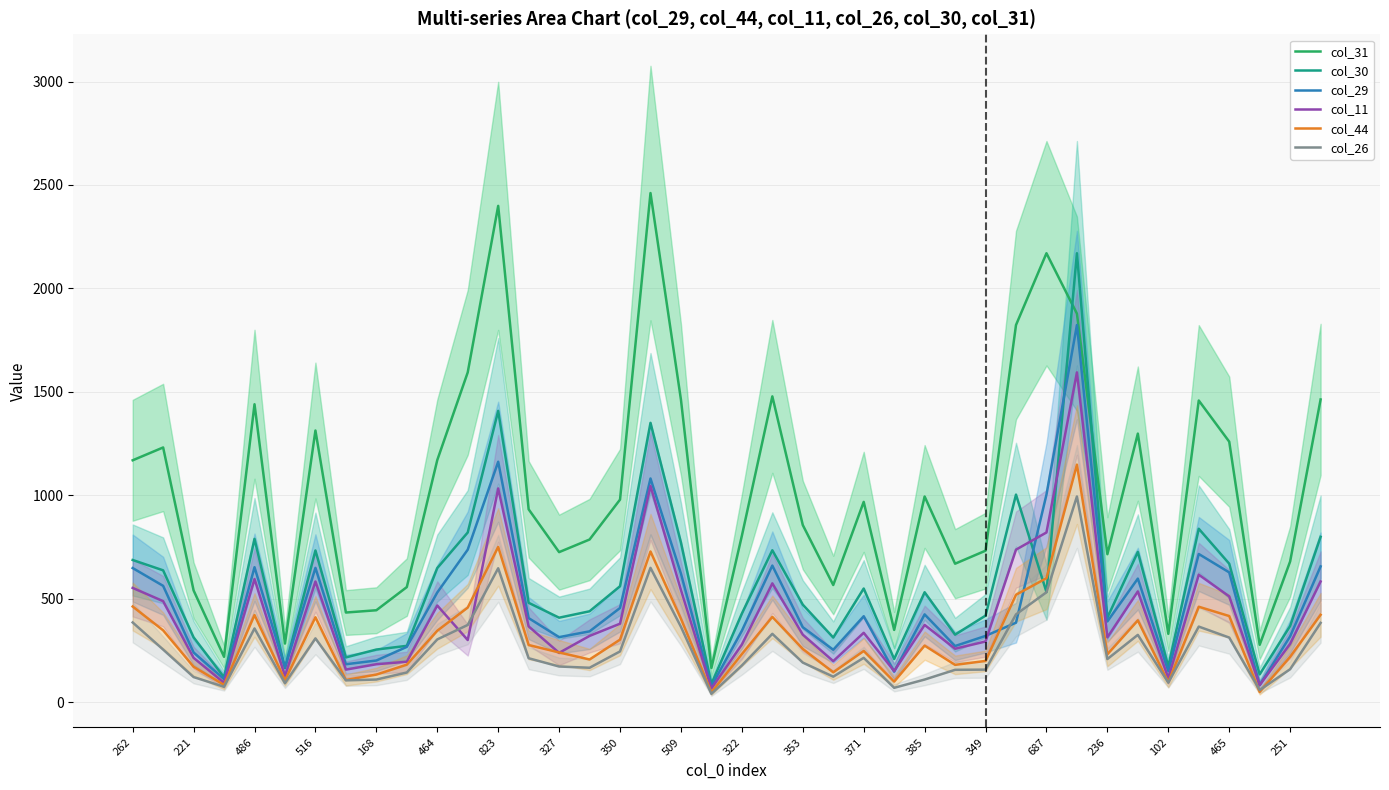

Does the chart display data point markers on the line(s)?

No